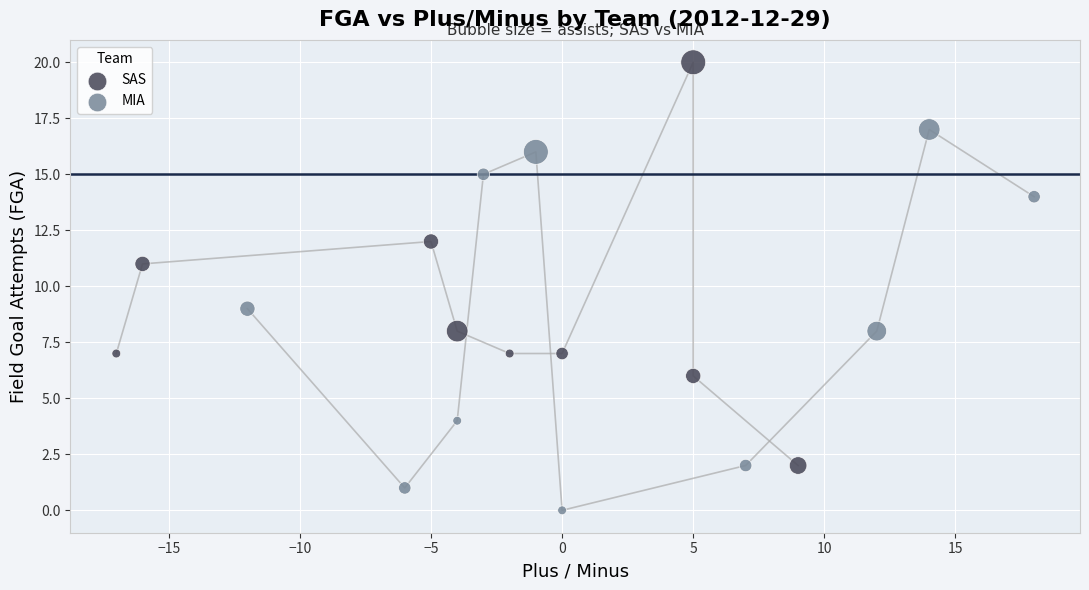

Which series reaches the minimum Y coordinate?

MIA